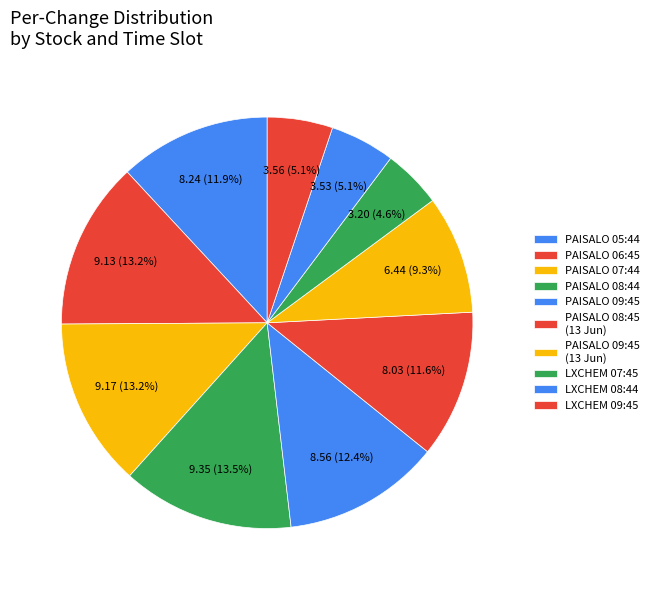

How many slices are in this pie chart?

10